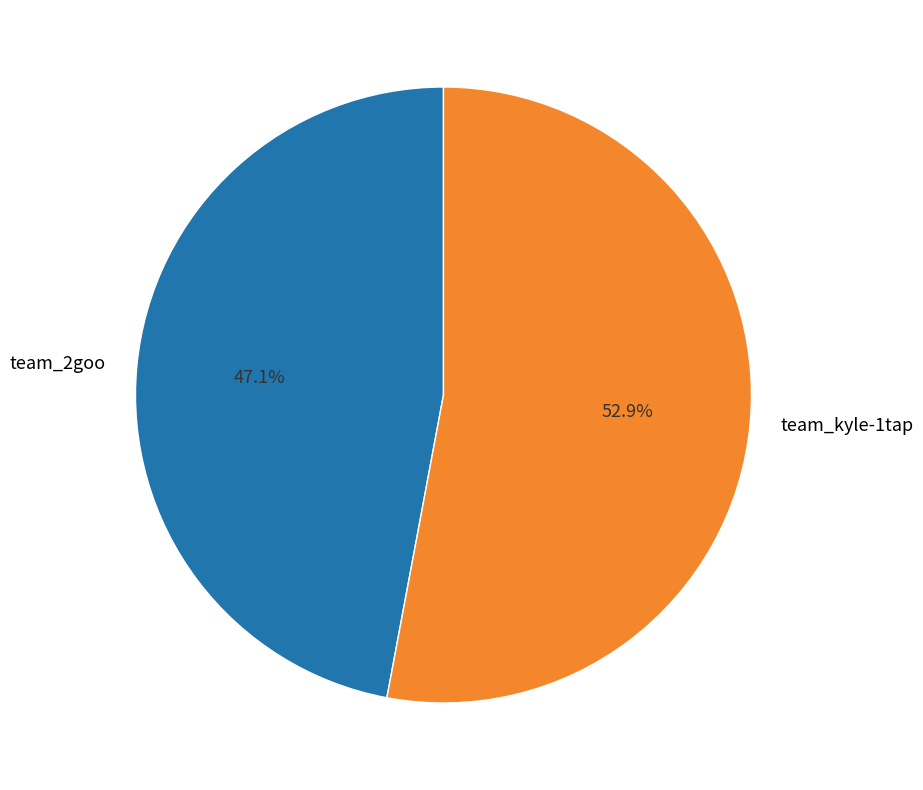

Is it true that team_kyle-1tap is 53% of the pie?

True